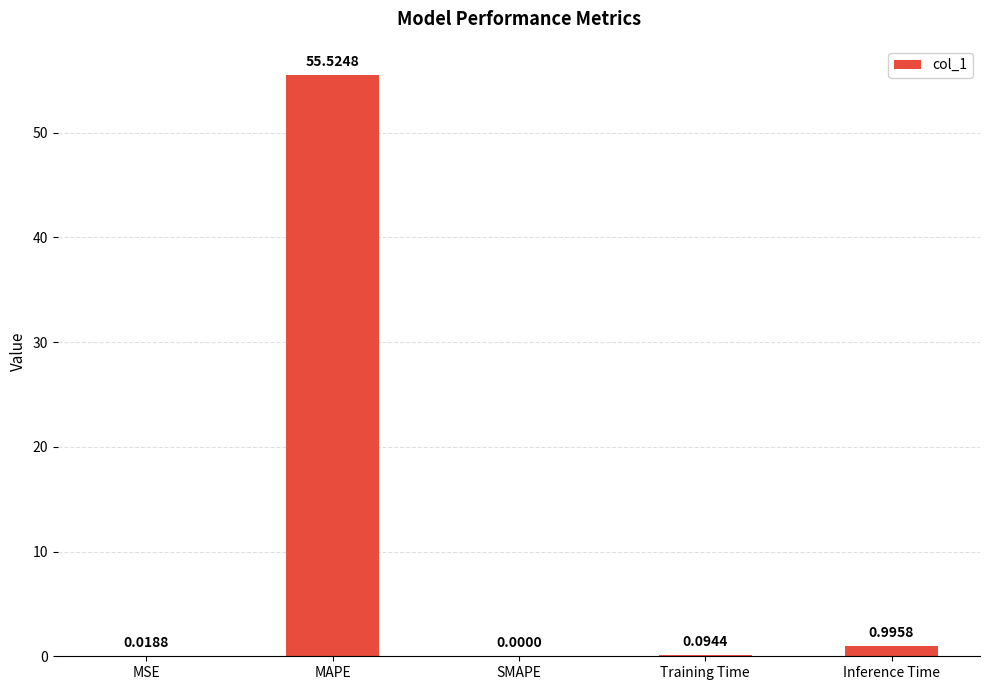

How many positive values are there?

4